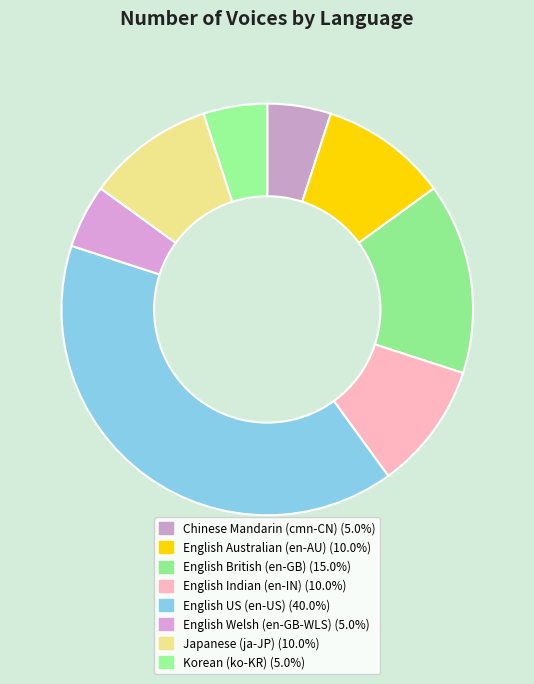

Count the number of slices in the pie.

8